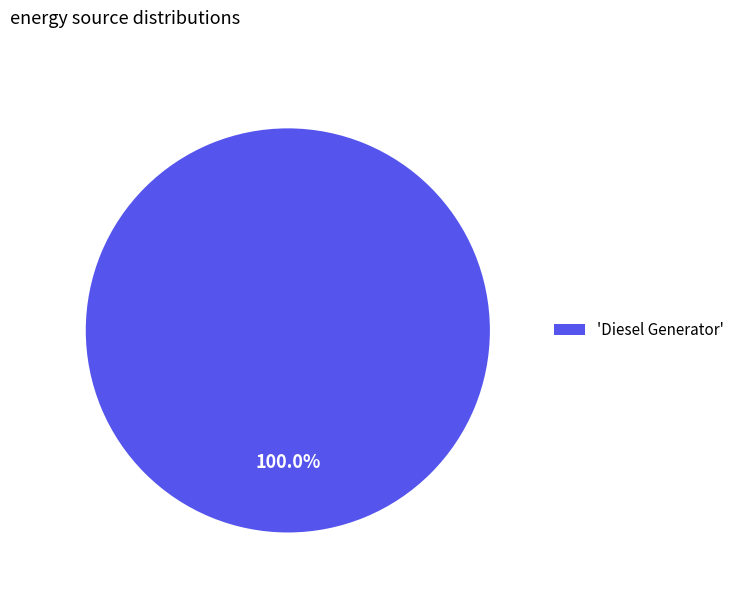

Is there a majority slice in this chart?

Yes